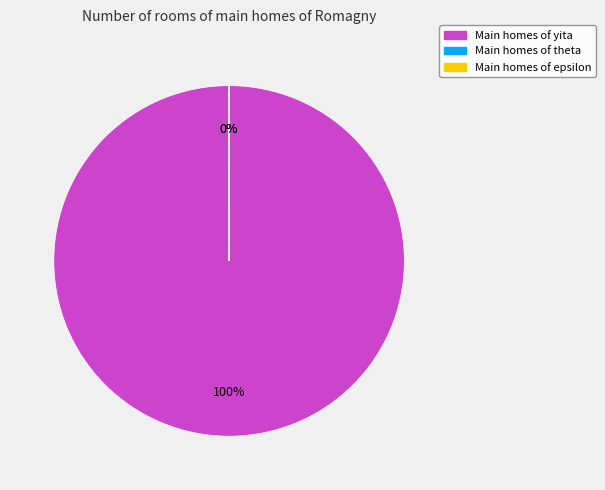

To the nearest percent, what portion does yita represent?

100%